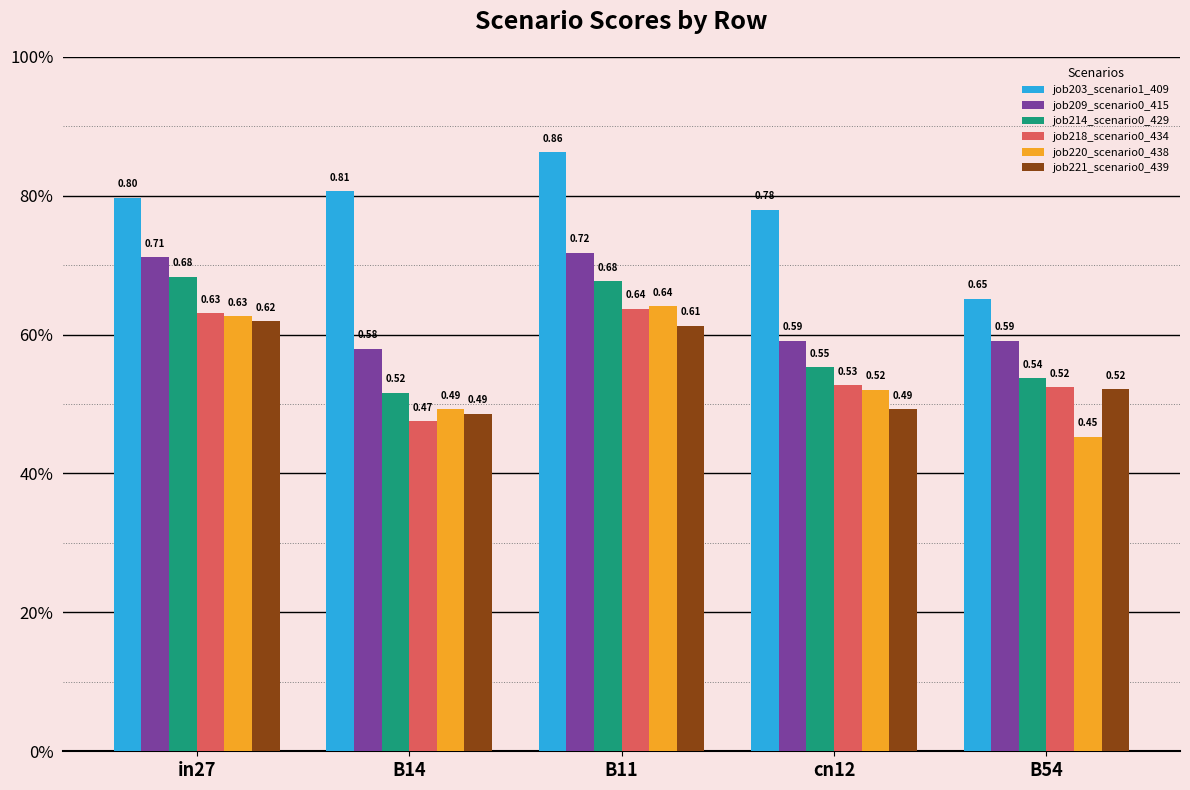

Is the value of job218_scenario0_434 at B14 greater than the value of job220_scenario0_438 at cn12?

No